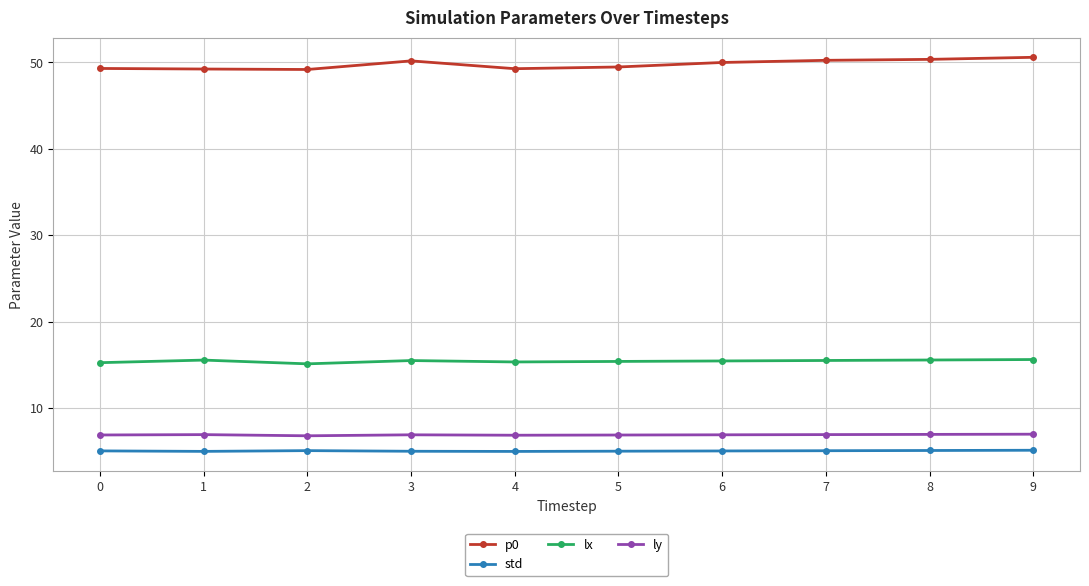

True or false: ly has a value of 6.9 at 3.

True